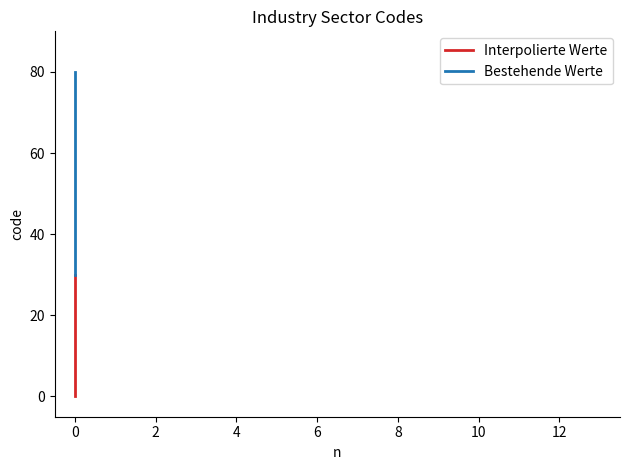

List the labels in order of value, largest first.

0, 0, 0, 0, 0, 0, 0, 0, 0, 0, 0, 0, 0, 0